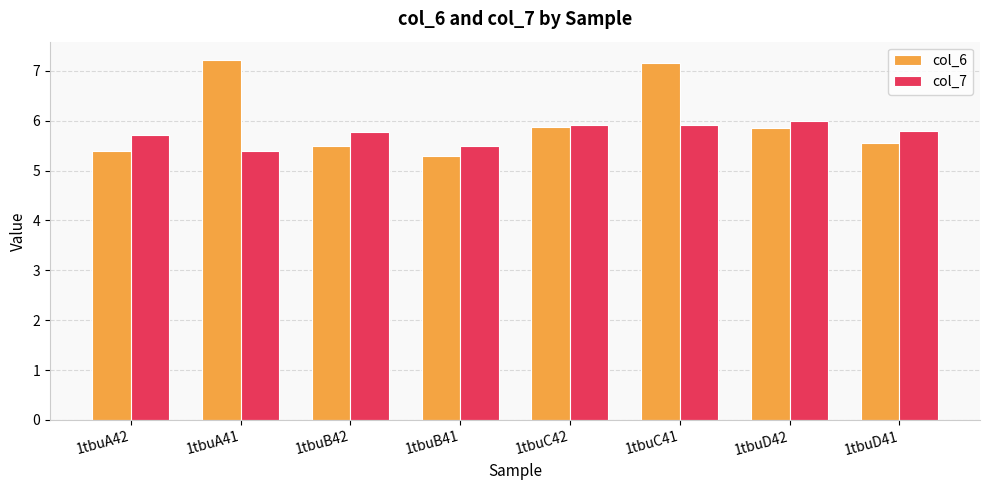

What is the spread (max minus min) of values at 1tbuA42?

0.3